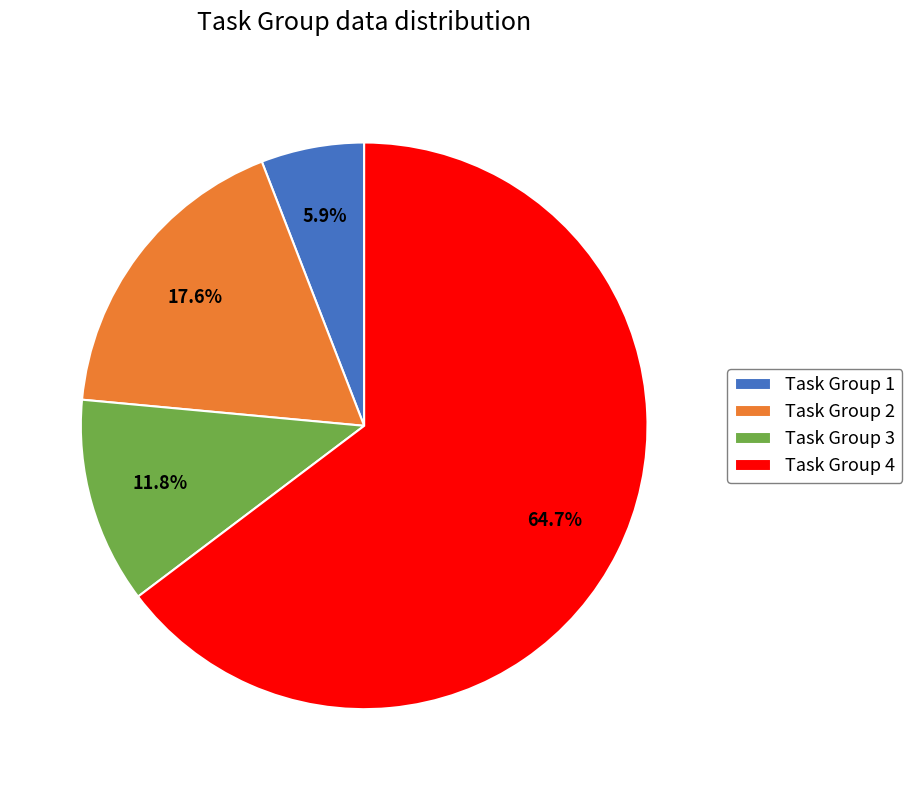

The Task Group 4 slice represents 65% of the pie. True or false?

True